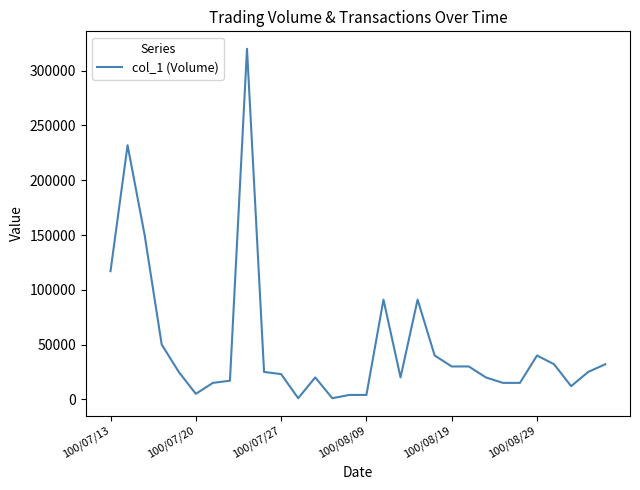

True or false: the data has more than 1 interior local peaks.

True